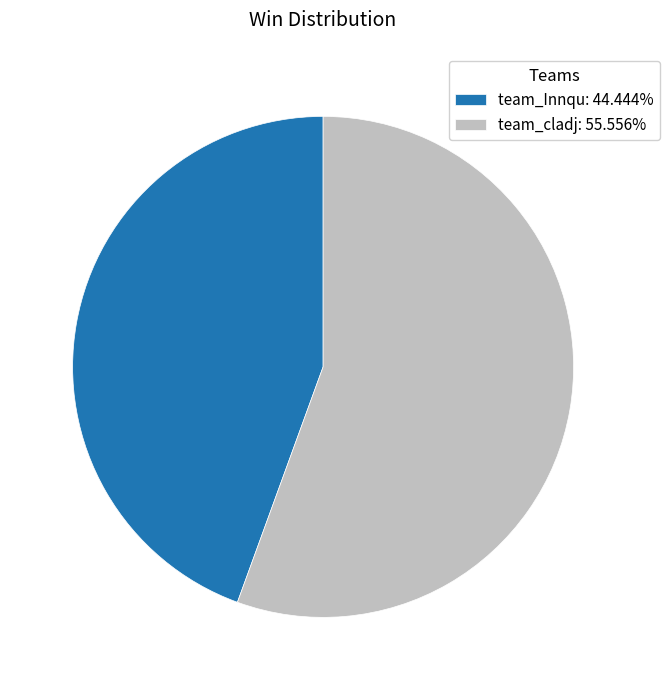

What is the ratio of the value at team_Innqu: 44.444% to the value at team_cladj: 55.556%?

0.8